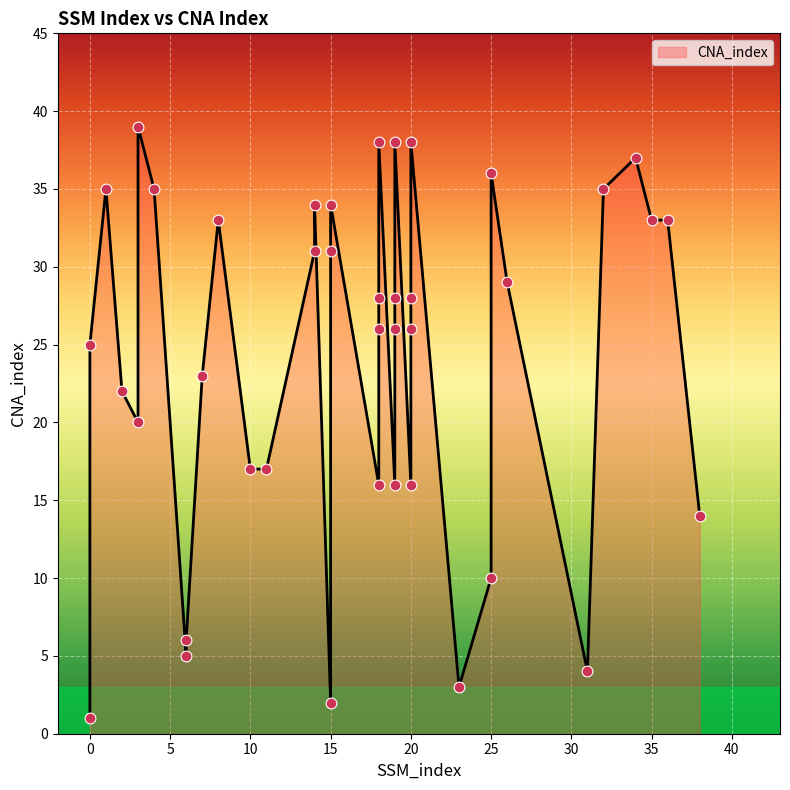

Which has a higher value, 25 or 8?

25